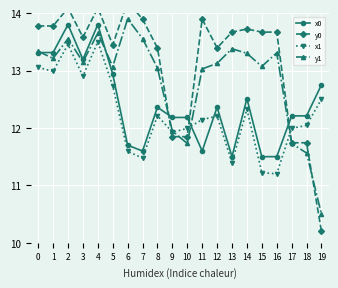

What is the minimum value shown in the chart?

10.2